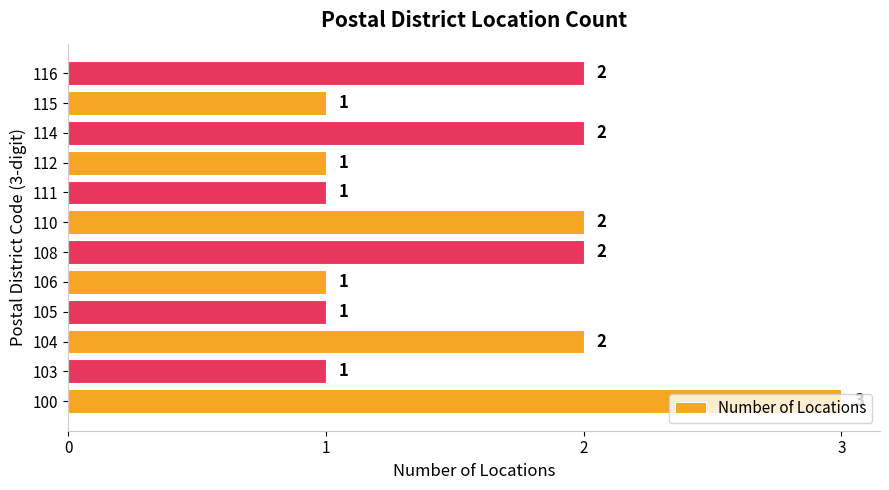

What is the ratio of the value at 108 to the value at 104?

1.0